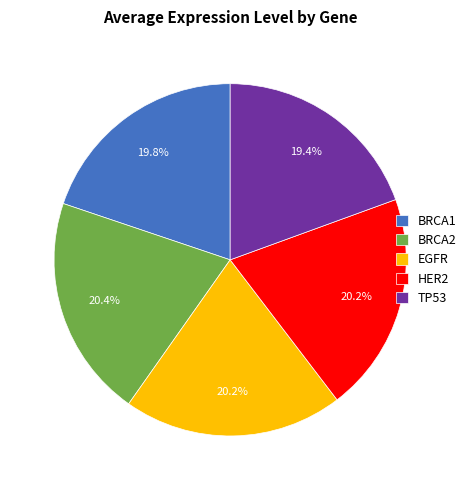

Is BRCA1 the majority of the pie?

No